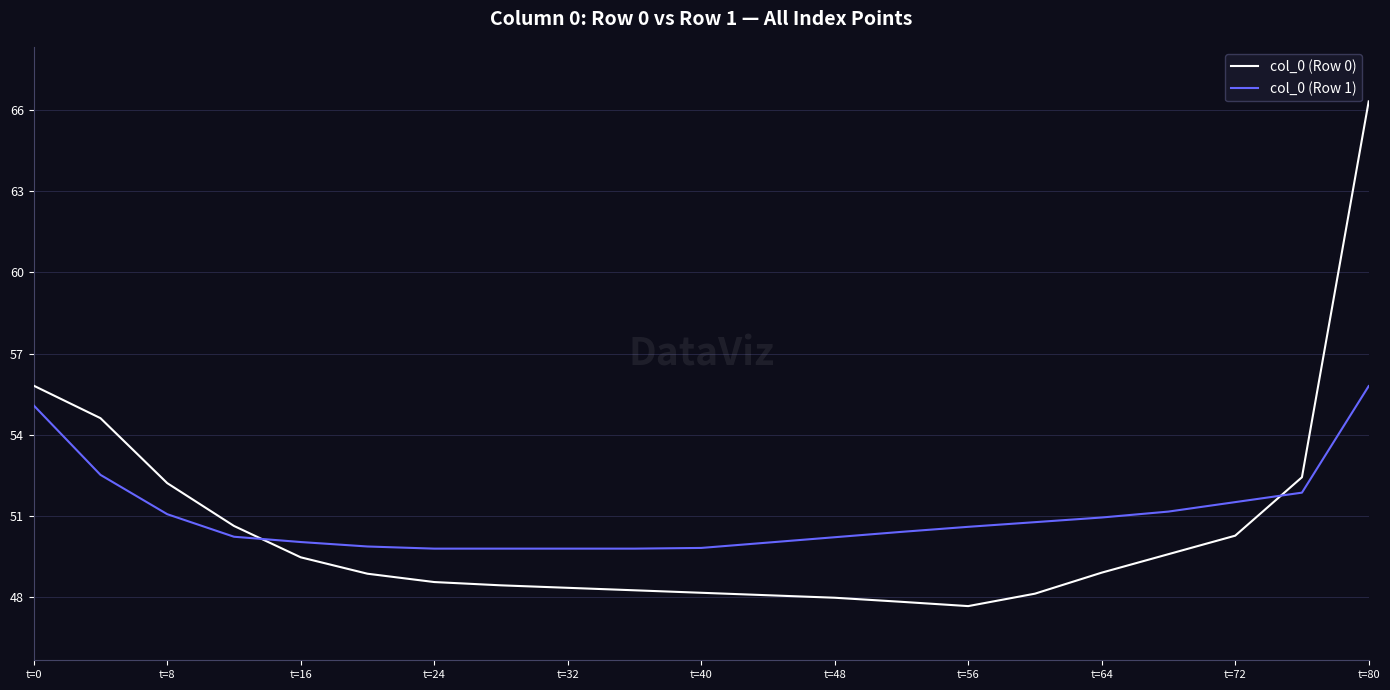

What is the difference between the maximum and minimum values in the col_0 (Row 1) series?

6.0